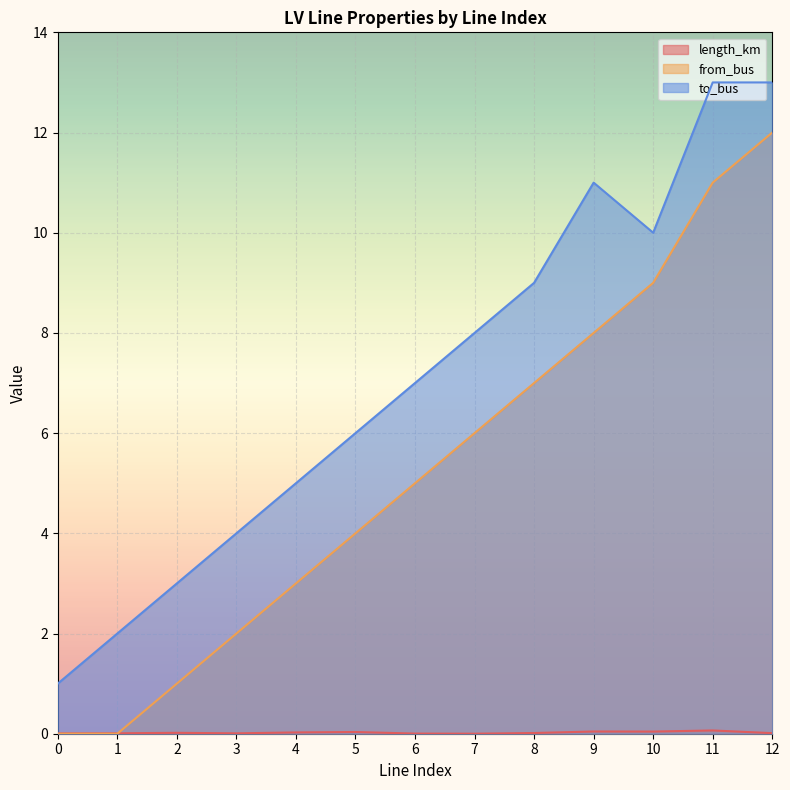

The from_bus series shows 6.0 at 0. True or false?

False